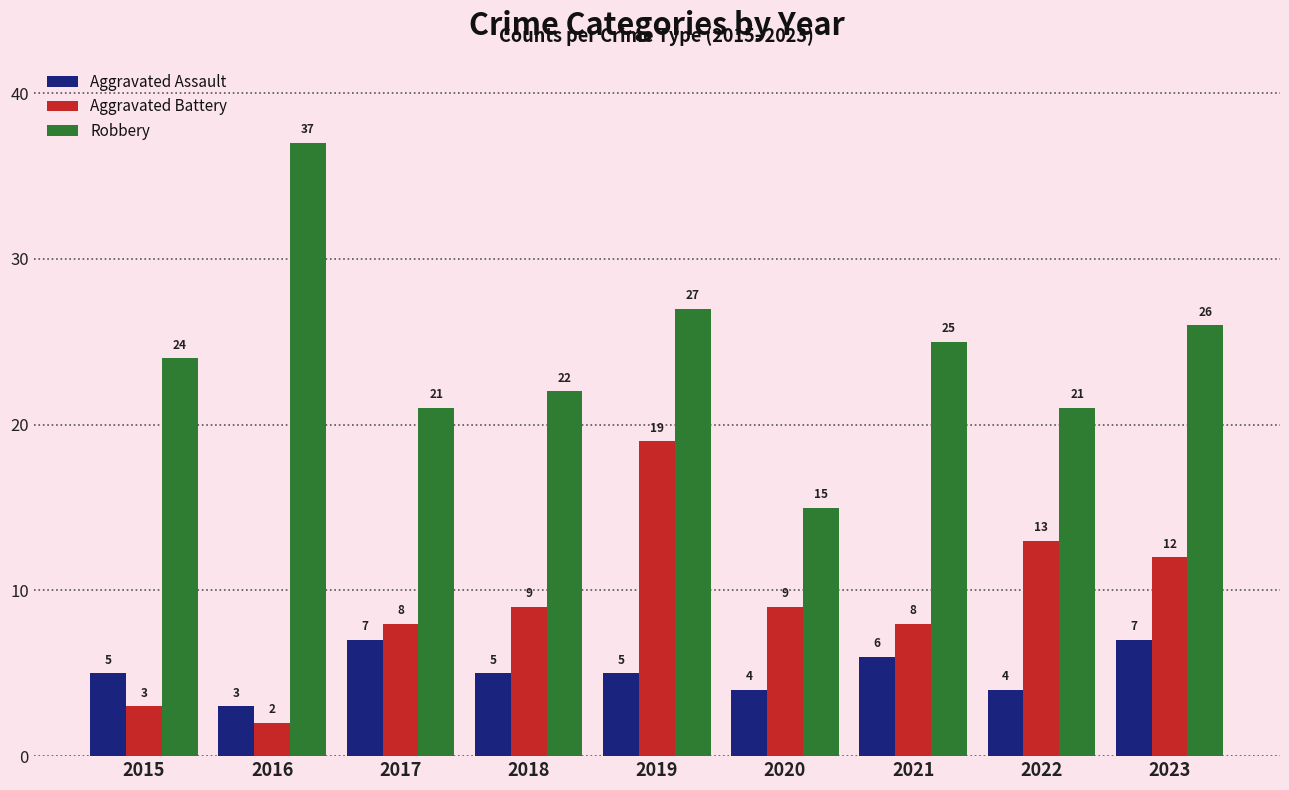

At 2021, list the series in order from smallest to largest.

Aggravated Assault, Aggravated Battery, Robbery